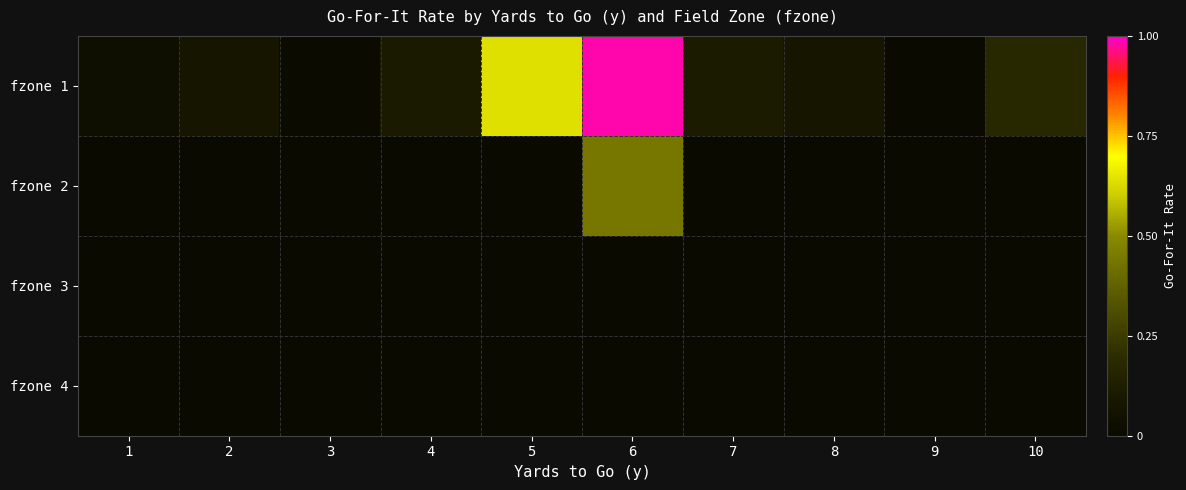

Which series has the widest spread of values?

fzone 1